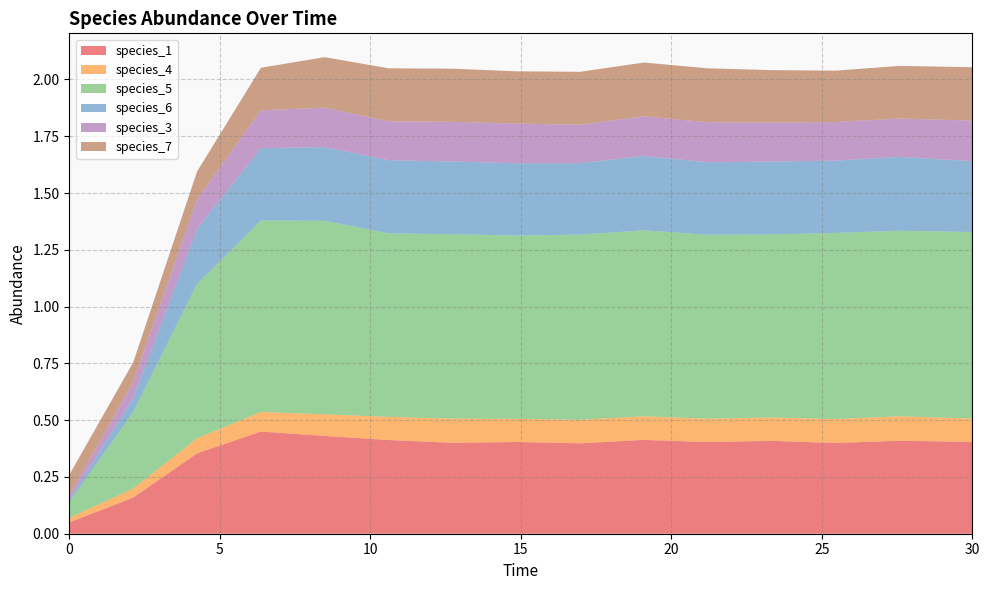

Reading left to right, list all the values displayed in this chart.

species_1: 0.1	0.2	0.4	0.4	0.4	0.4	0.4	0.4	0.4	0.4	0.4	0.4	0.4	0.4	0.4
species_4: 0.0	0.0	0.1	0.1	0.1	0.1	0.1	0.1	0.1	0.1	0.1	0.1	0.1	0.1	0.1
species_5: 0.1	0.3	0.7	0.8	0.9	0.8	0.8	0.8	0.8	0.8	0.8	0.8	0.8	0.8	0.8
species_6: 0.0	0.1	0.2	0.3	0.3	0.3	0.3	0.3	0.3	0.3	0.3	0.3	0.3	0.3	0.3
species_3: 0.0	0.1	0.1	0.2	0.2	0.2	0.2	0.2	0.2	0.2	0.2	0.2	0.2	0.2	0.2
species_7: 0.1	0.1	0.1	0.2	0.2	0.2	0.2	0.2	0.2	0.2	0.2	0.2	0.2	0.2	0.2